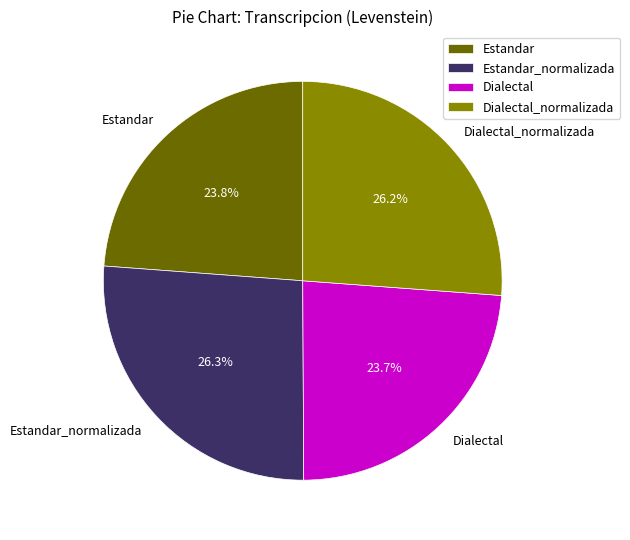

To the nearest percent, what percentage of the pie is Dialectal?

24%